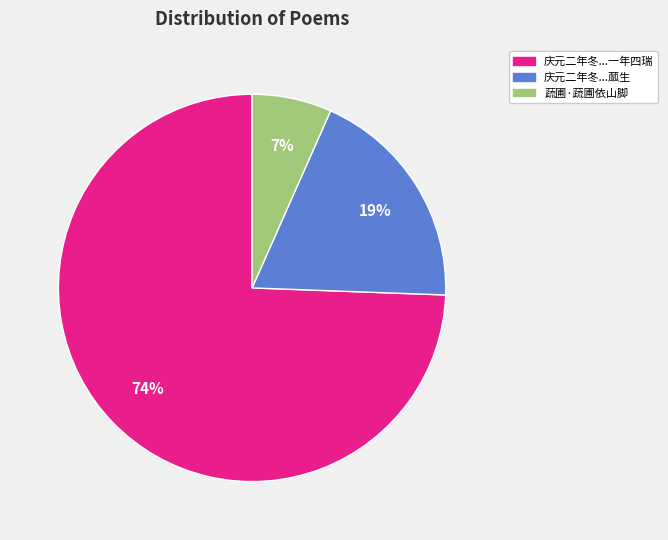

What is the largest slice in the pie chart?

庆元二年冬...一年四瑞